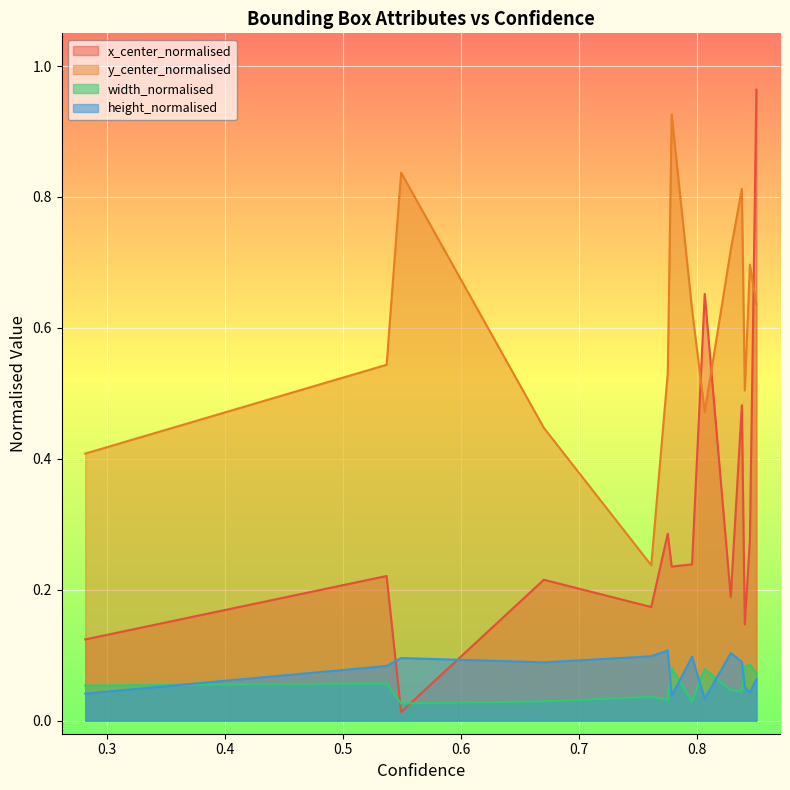

Reading right to left, extract all data points from this chart.

x_center_normalised: 0.2814517021179199=0.1	0.5368849039077759=0.2	0.5492125749588013=0.0	0.6701581478118896=0.2	0.7612393498420715=0.2	0.7752248644828796=0.3	0.778556764125824=0.2	0.7958097457885742=0.2	0.8065496683120728=0.7	0.8286355137825012=0.2	0.8380268812179565=0.5	0.8405287265777588=0.1	0.8448575735092163=0.3	0.8503800630569458=1.0
y_center_normalised: 0.2814517021179199=0.4	0.5368849039077759=0.5	0.5492125749588013=0.8	0.6701581478118896=0.4	0.7612393498420715=0.2	0.7752248644828796=0.5	0.778556764125824=0.9	0.7958097457885742=0.6	0.8065496683120728=0.5	0.8286355137825012=0.7	0.8380268812179565=0.8	0.8405287265777588=0.5	0.8448575735092163=0.7	0.8503800630569458=0.6
width_normalised: 0.2814517021179199=0.1	0.5368849039077759=0.1	0.5492125749588013=0.0	0.6701581478118896=0.0	0.7612393498420715=0.0	0.7752248644828796=0.0	0.778556764125824=0.1	0.7958097457885742=0.0	0.8065496683120728=0.1	0.8286355137825012=0.0	0.8380268812179565=0.0	0.8405287265777588=0.1	0.8448575735092163=0.1	0.8503800630569458=0.1
height_normalised: 0.2814517021179199=0.0	0.5368849039077759=0.1	0.5492125749588013=0.1	0.6701581478118896=0.1	0.7612393498420715=0.1	0.7752248644828796=0.1	0.778556764125824=0.0	0.7958097457885742=0.1	0.8065496683120728=0.0	0.8286355137825012=0.1	0.8380268812179565=0.1	0.8405287265777588=0.1	0.8448575735092163=0.0	0.8503800630569458=0.1